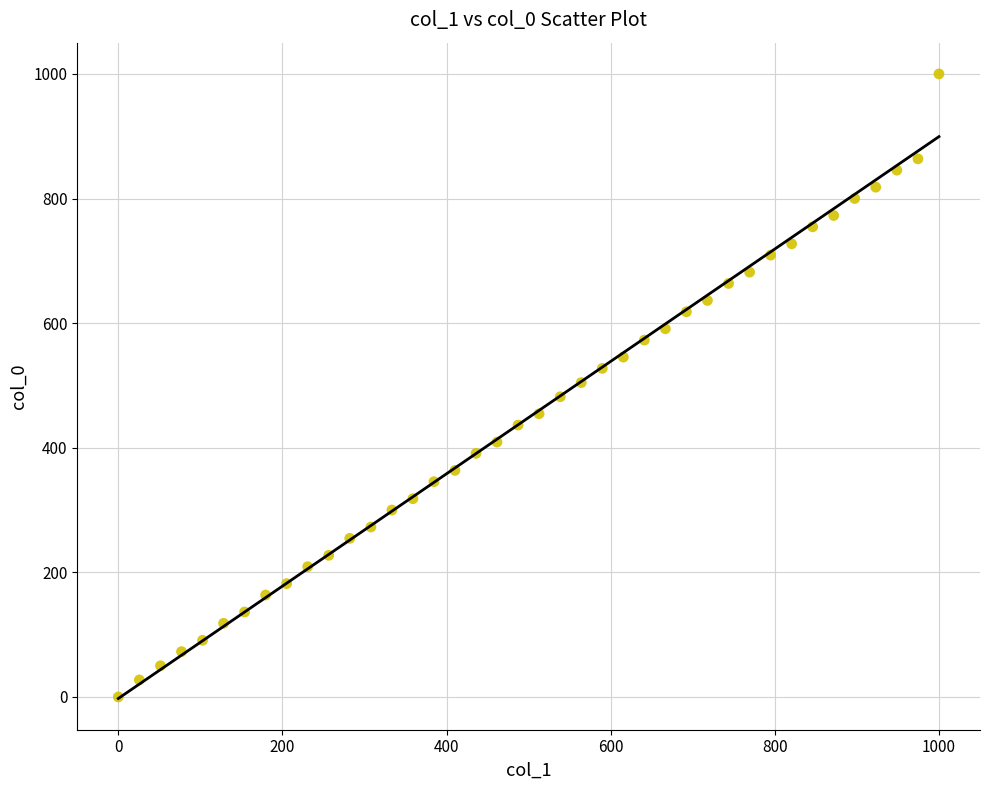

What is the range of Y values (max minus min)?

1000.0